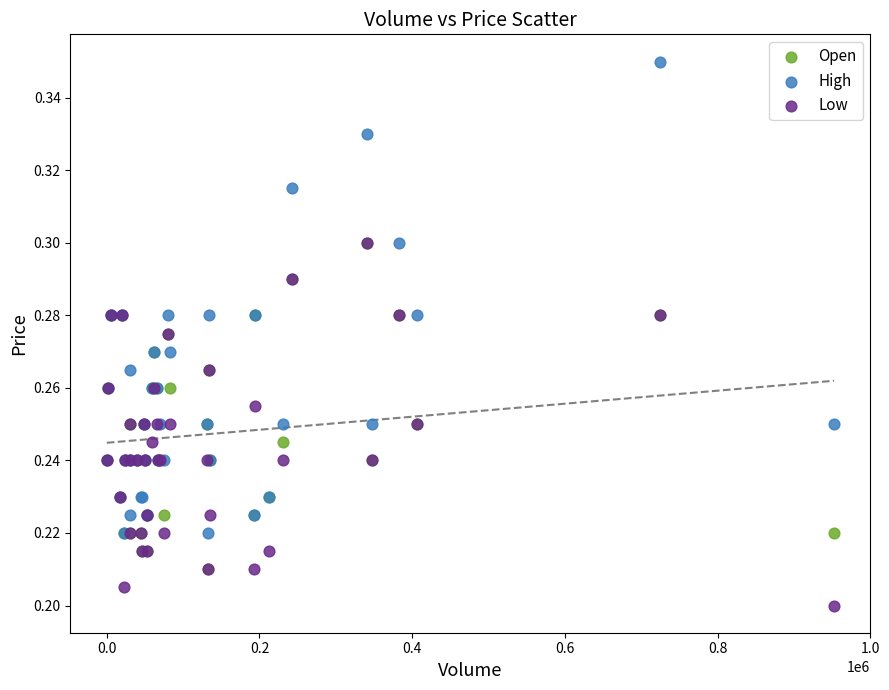

Which series has the largest Y range (max minus min)?

High